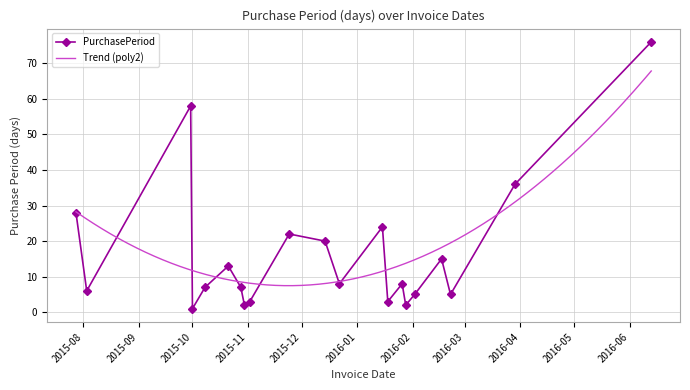

True or false: the data has more than 0 interior local peaks.

True